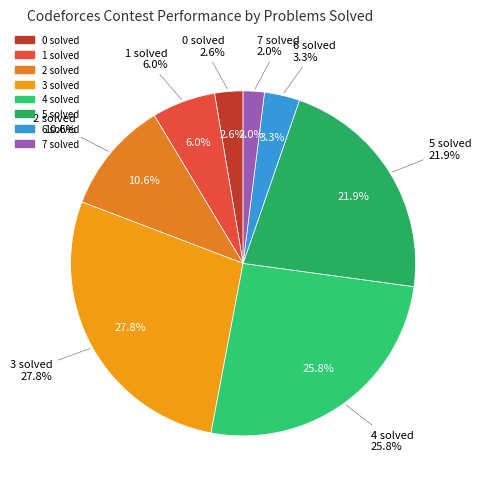

Does 5 solved account for over 50% of the chart?

No